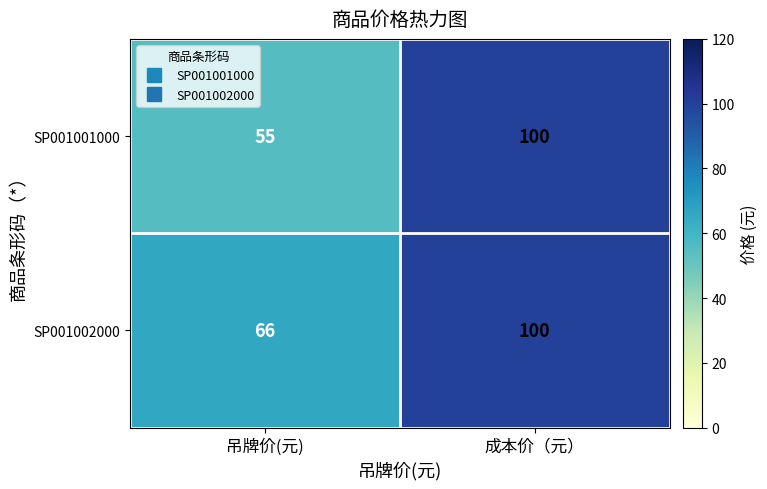

Count the number of categories in the chart.

2